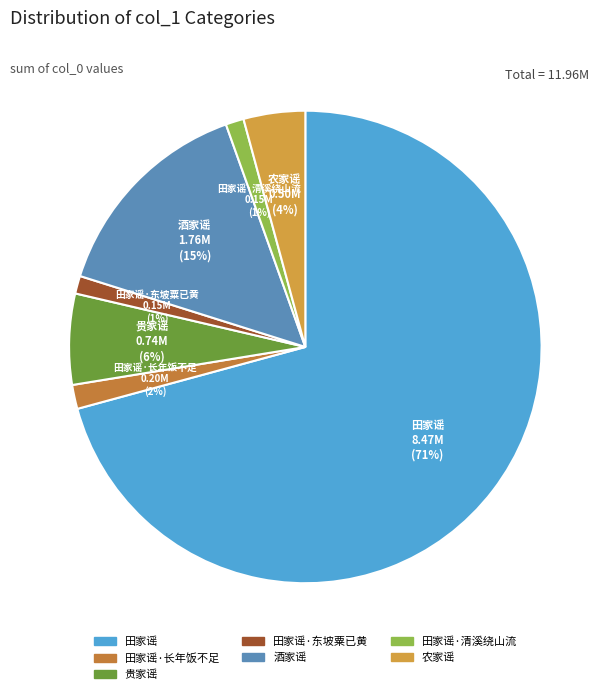

How many segments does this pie chart have?

7